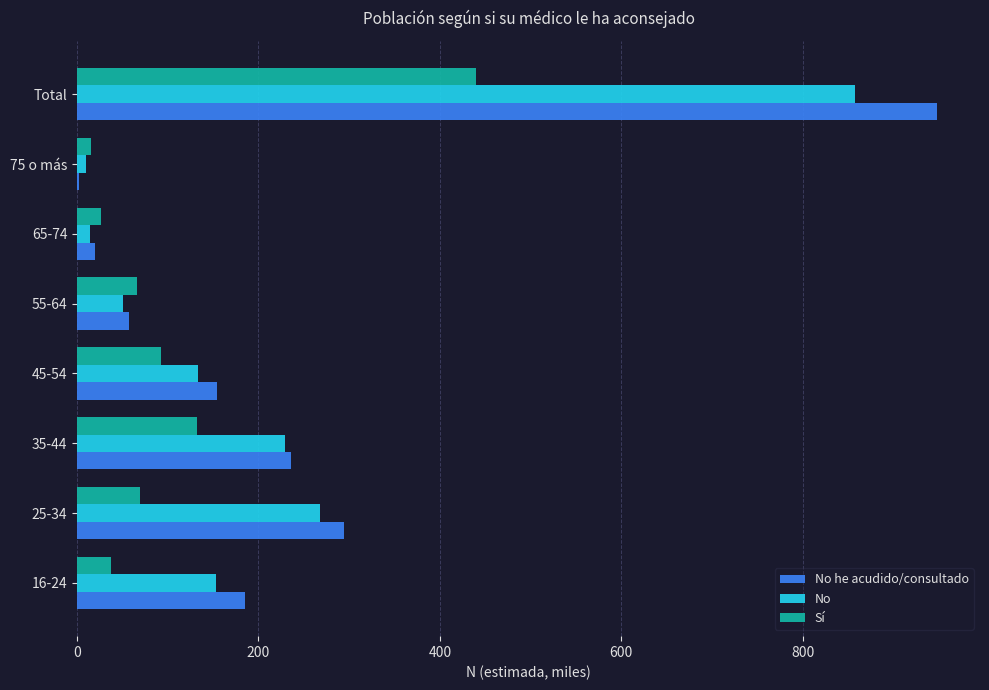

Is it true that No equals 51.0 at 55-64?

True